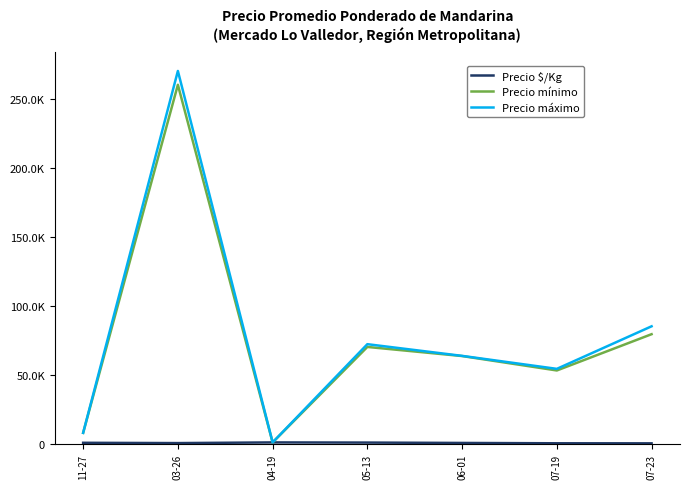

Is the value of Precio máximo at 04-19 greater than the value of Precio mínimo at 07-23?

No